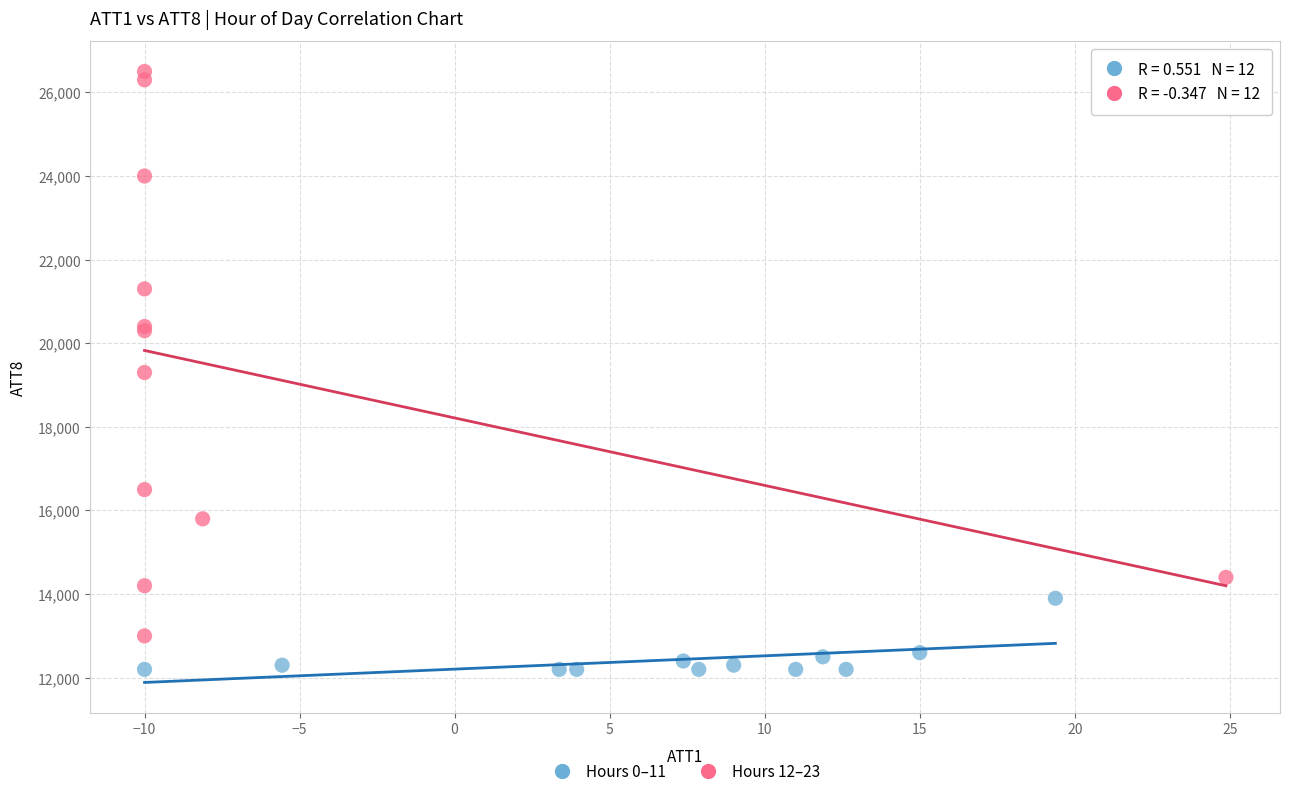

Which series contains the highest Y value?

Hours 12–23